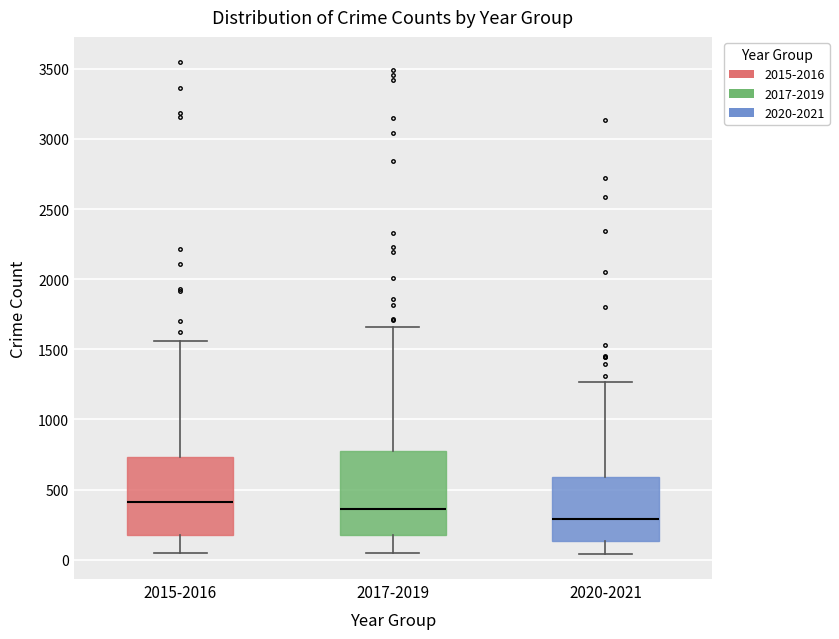

Reading left to right, transcribe this box plot: for each box, give where its median line is, the range the box spans, and where its two whiskers end, as read against the y-axis. The values are not printed on the chart, so give them approximately, as read against the axis.

2015-2016: median 400, box 200 to 750, whiskers 50 to 1550
2017-2019: median 350, box 200 to 800, whiskers 50 to 1650
2020-2021: median 300, box 150 to 600, whiskers 50 to 1250